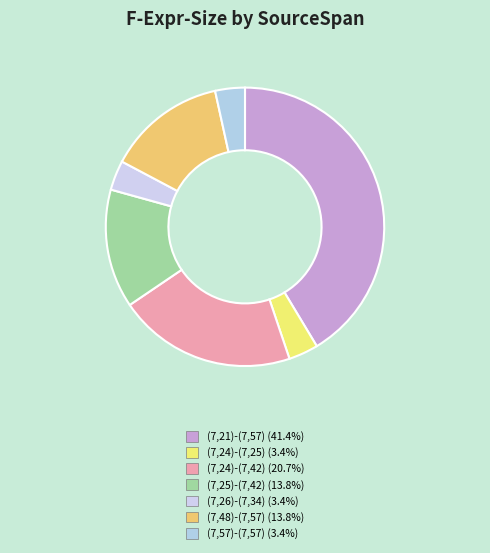

How many slices are in this pie chart?

7